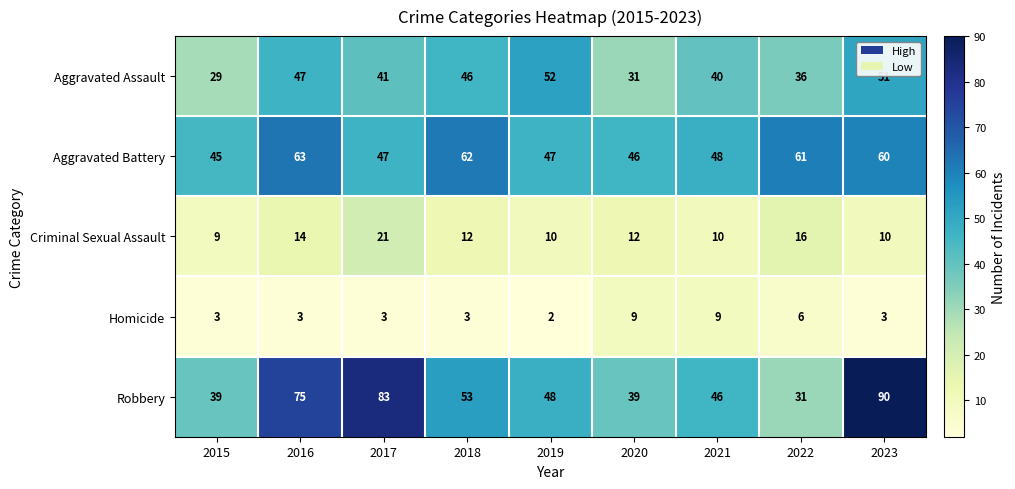

What is the approximate value of Aggravated Battery at 2022?

61